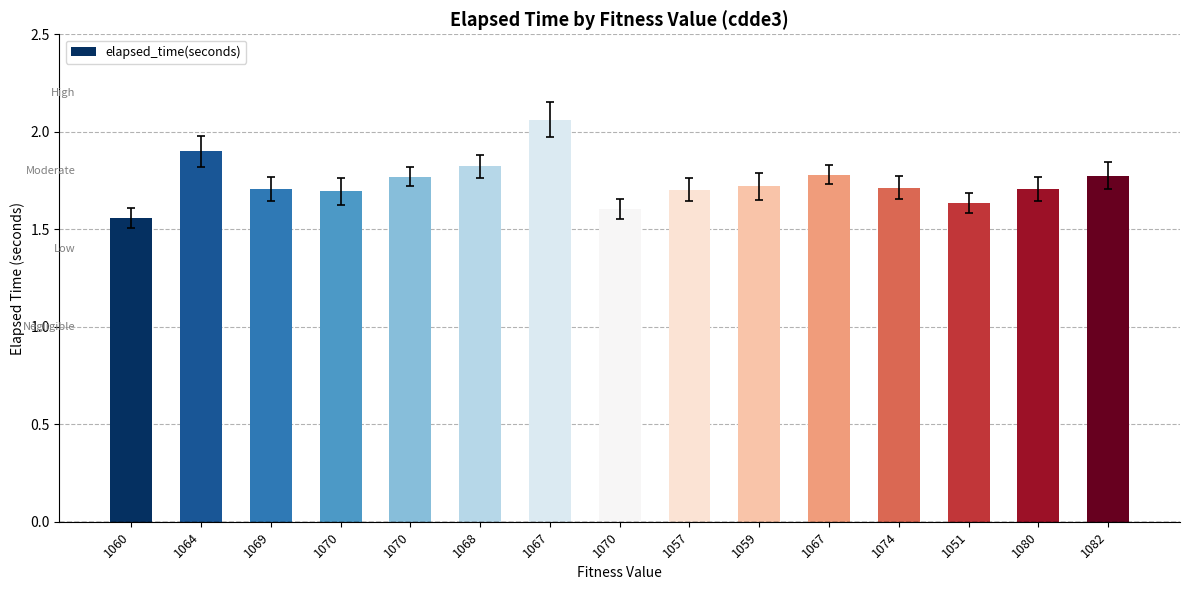

Which category has the lowest value across all series?

1060